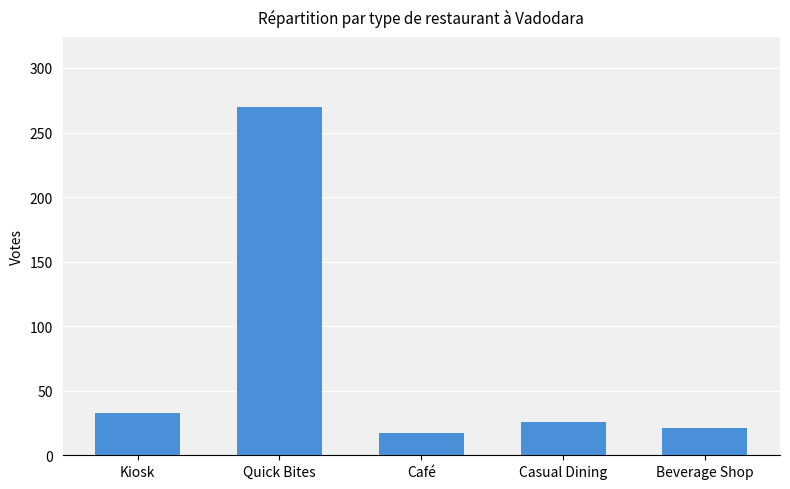

What position from the left is Quick Bites?

2